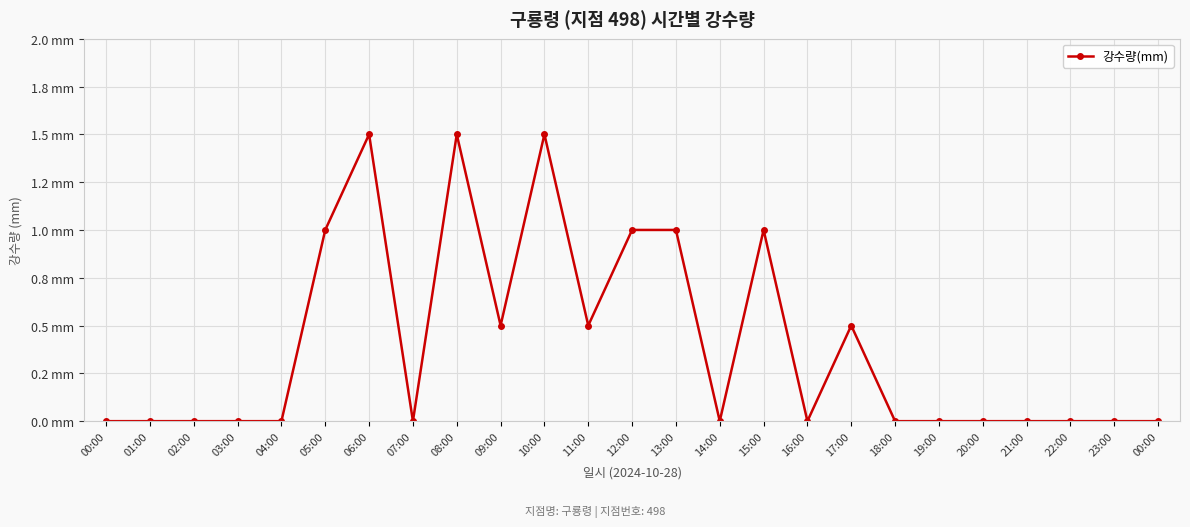

True or false: the data has more than 0 interior local peaks.

True